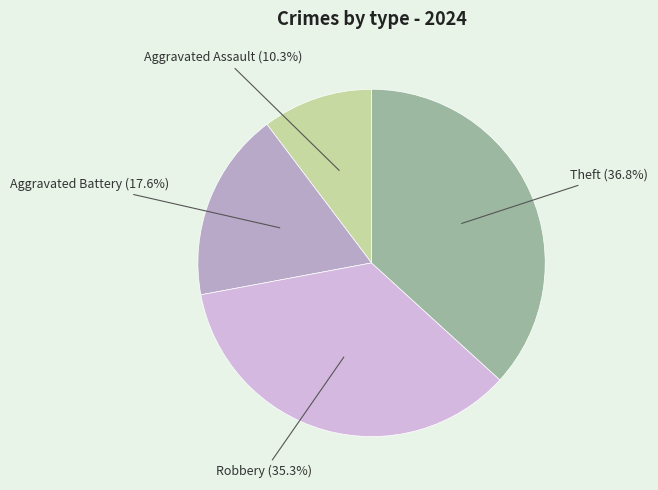

Between Robbery and Aggravated Battery, which is larger?

Robbery